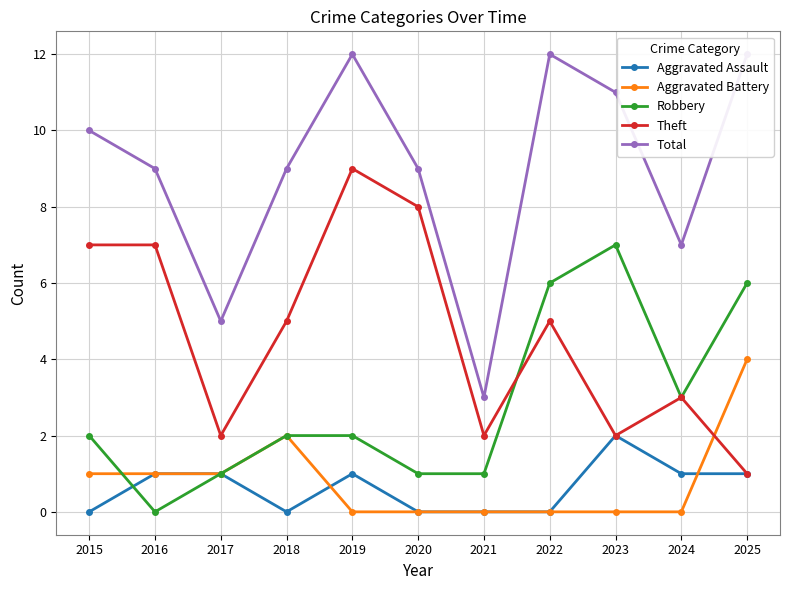

Rank the series at 2021 from lowest to highest value.

Aggravated Assault, Aggravated Battery, Robbery, Theft, Total